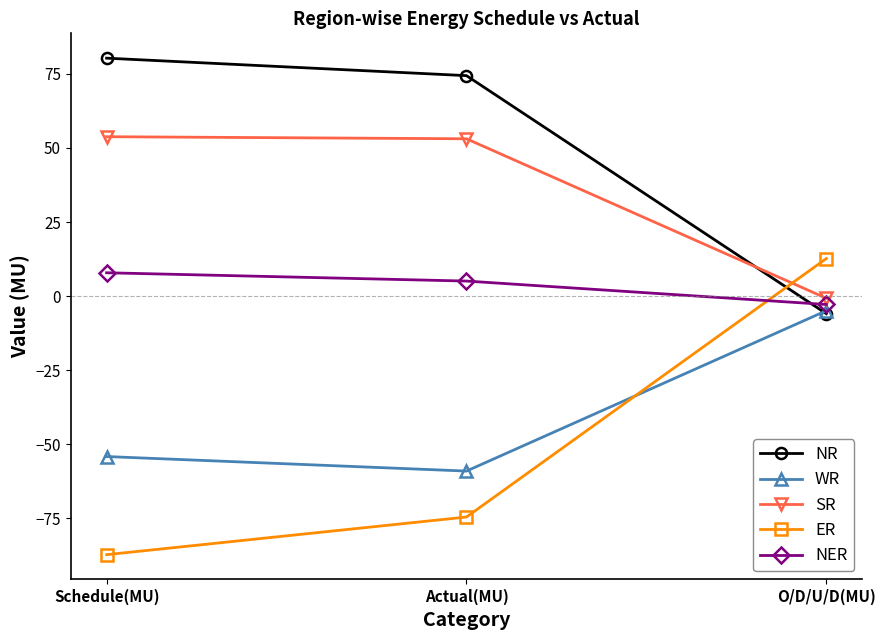

How many data points in SR are less than 53?

1